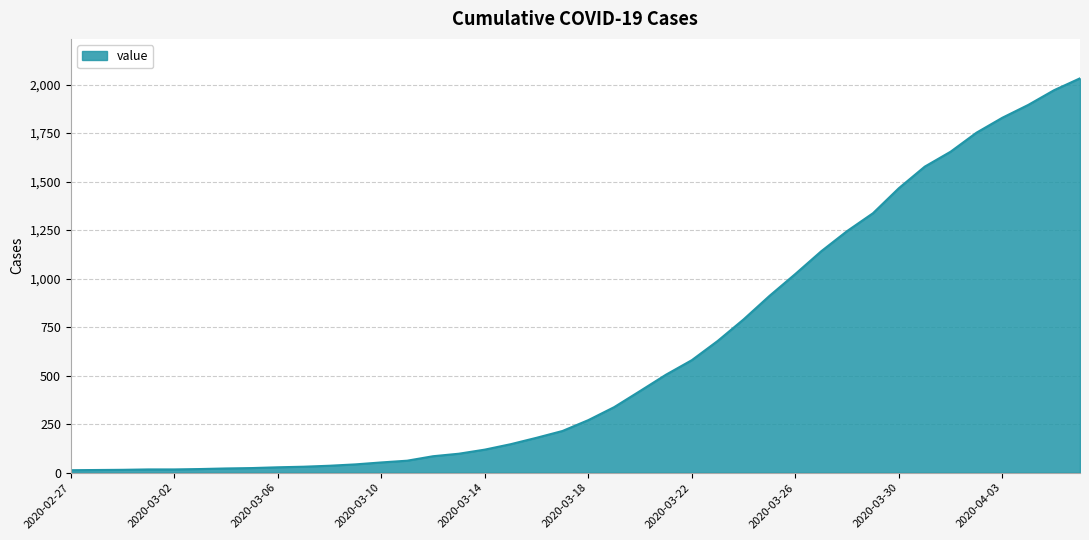

What is the difference between the maximum and second lowest values?

2018